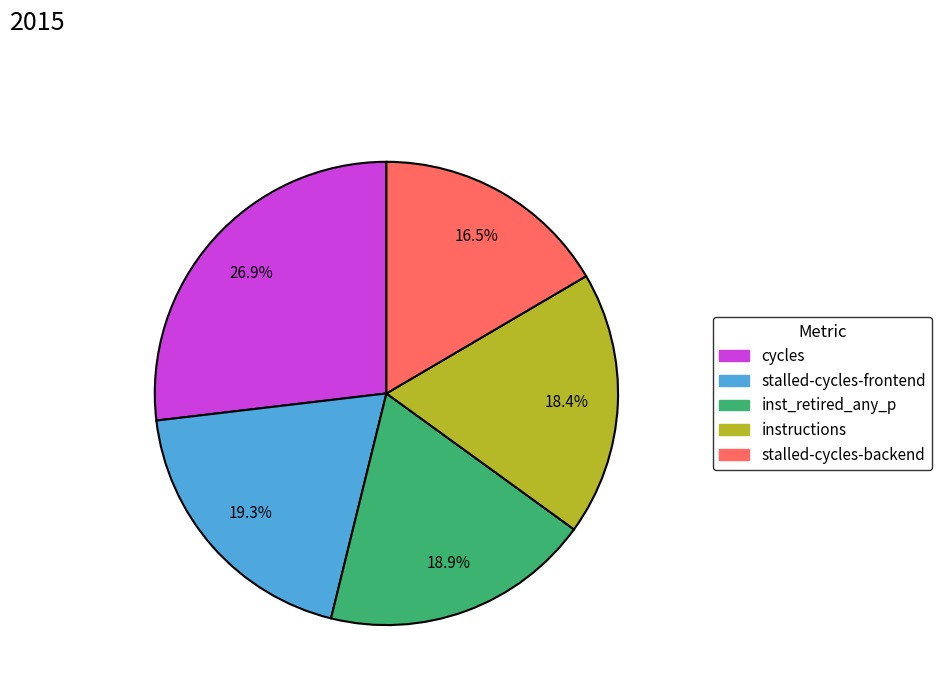

Is there any slice that represents more than half of the pie?

No